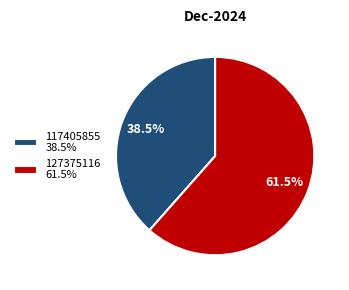

Is there a majority slice in this chart?

Yes